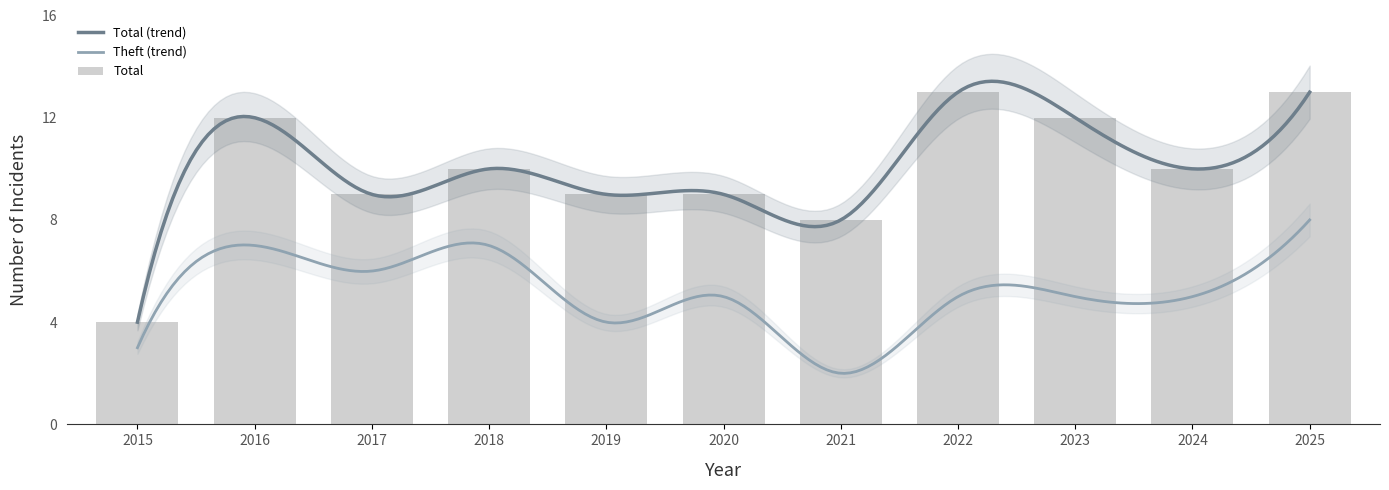

Between 2015 and 2025, which series saw the biggest shift?

Total